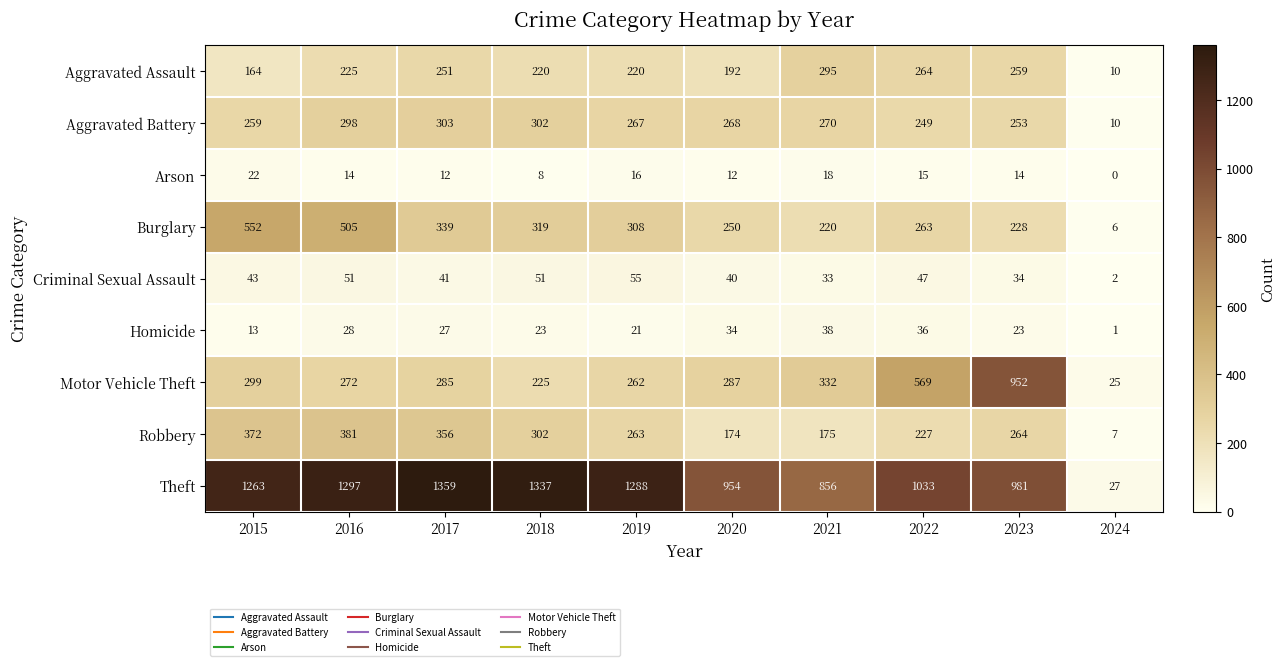

List the series in order of their peak value, highest first.

Theft, Motor Vehicle Theft, Burglary, Robbery, Aggravated Battery, Aggravated Assault, Criminal Sexual Assault, Homicide, Arson